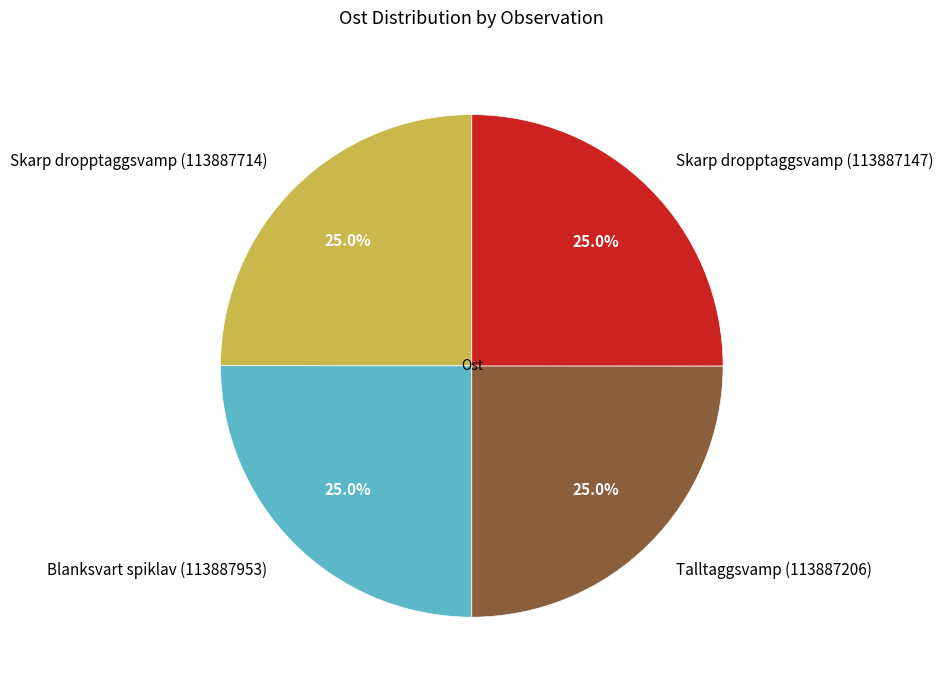

What percentage is NOT represented by Blanksvart spiklav (113887953)?

75.0%